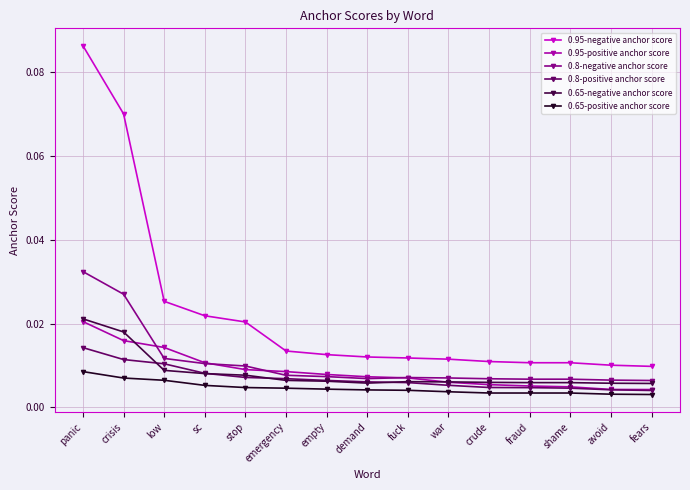

True or false: 0.8-negative anchor score and 0.65-positive anchor score cross at least once.

False